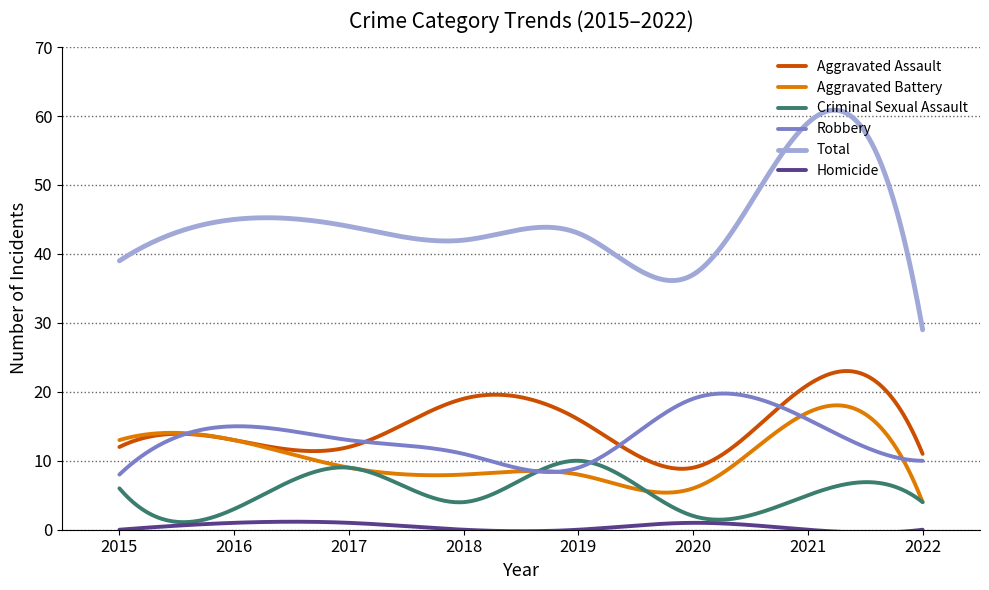

How many lines are shown in the chart?

6